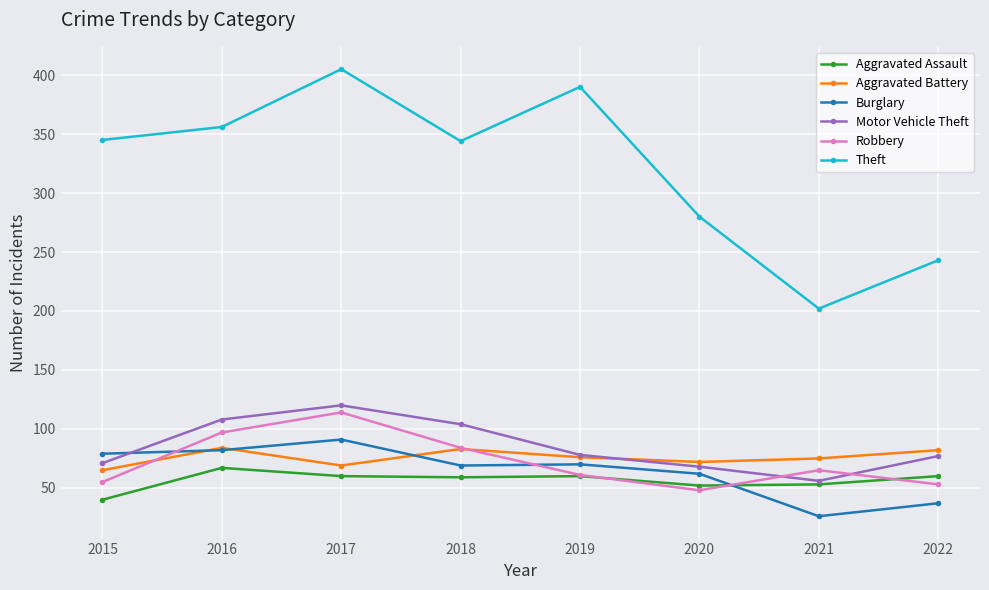

How many interior local peaks does the Motor Vehicle Theft series have?

1